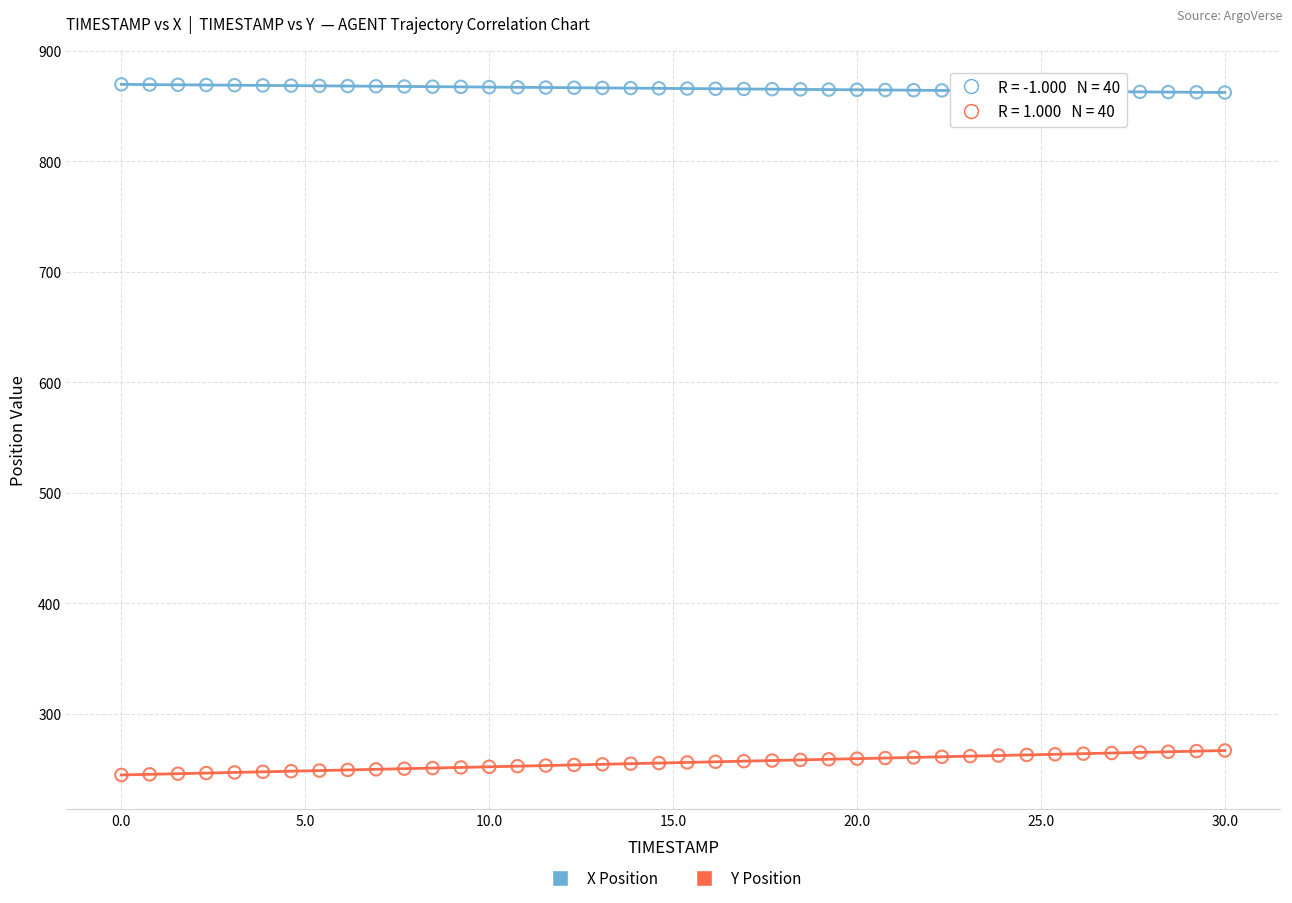

Which series contains the lowest Y value?

Y Position